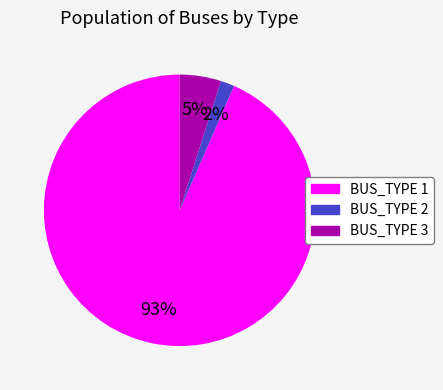

Which slice is the smallest?

BUS_TYPE 2